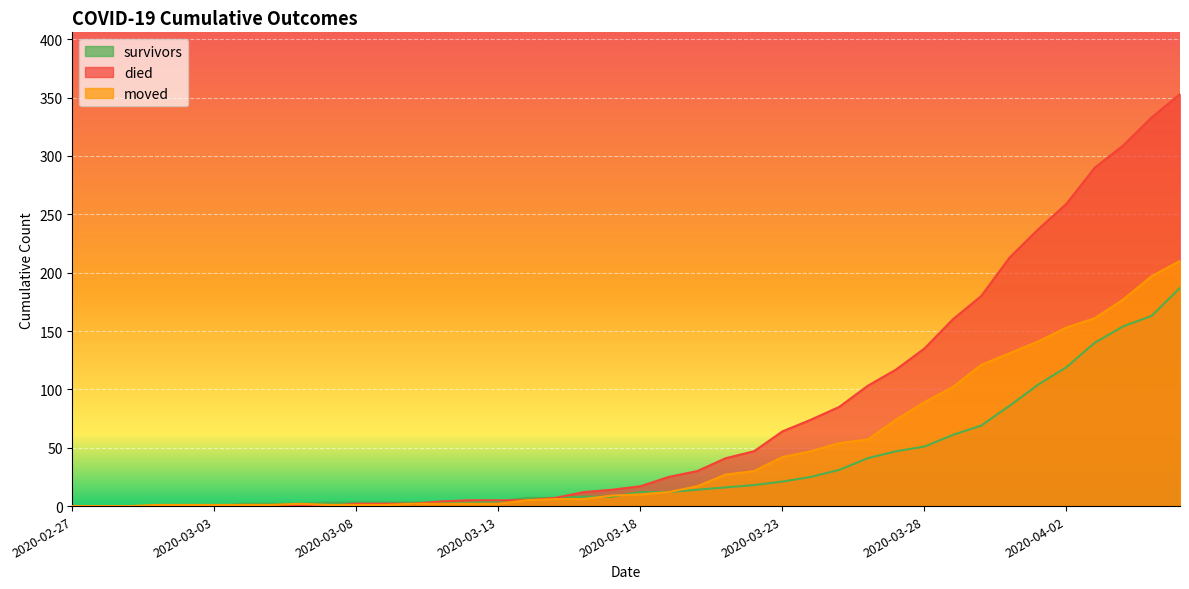

True or false: moved and died intersect in this chart.

True